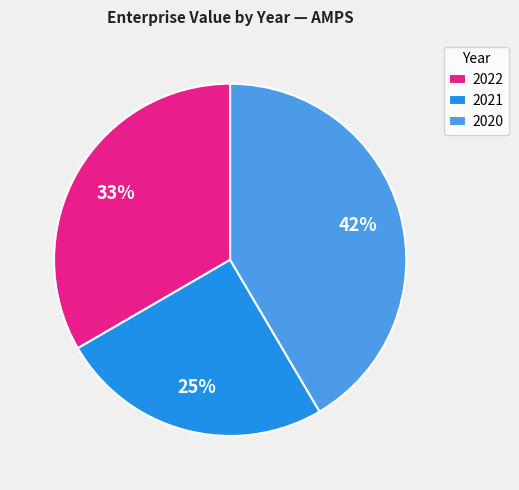

Does 2020 account for over 50% of the chart?

No